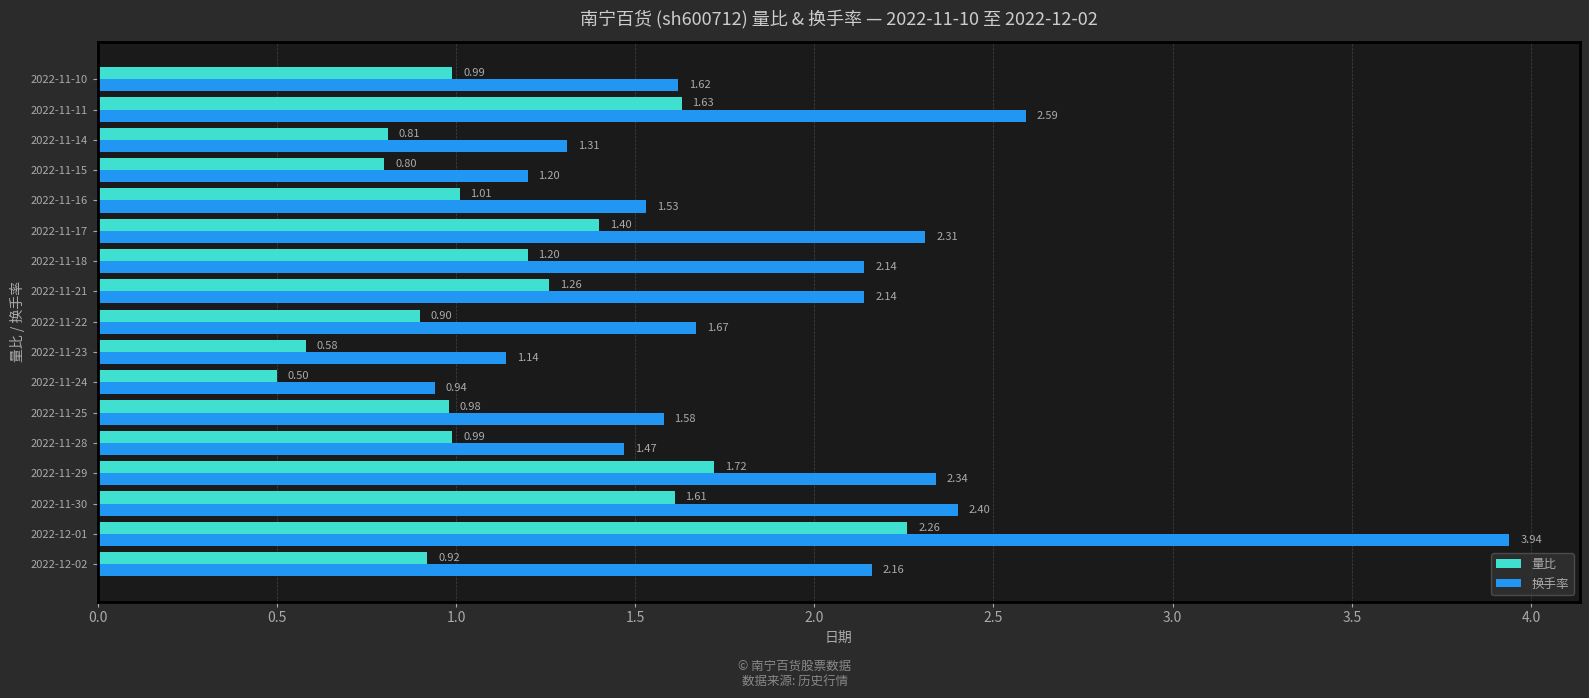

List the series in order of their peak value, lowest first.

量比, 换手率